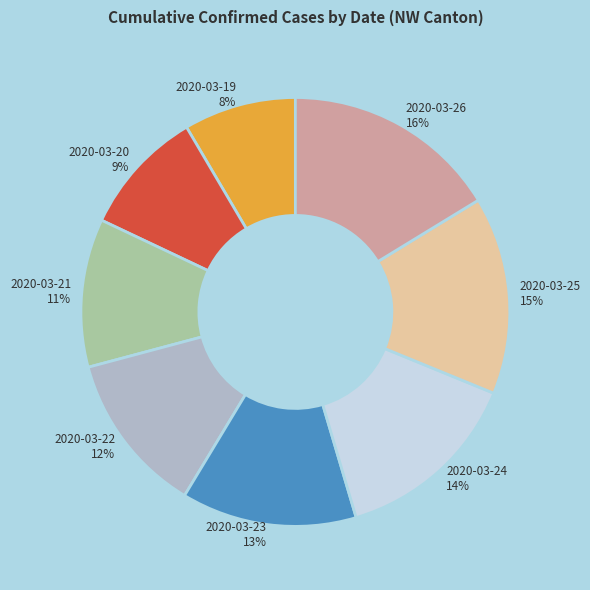

Rank the categories by value from lowest to highest.

2020-03-19, 2020-03-20, 2020-03-21, 2020-03-22, 2020-03-23, 2020-03-24, 2020-03-25, 2020-03-26